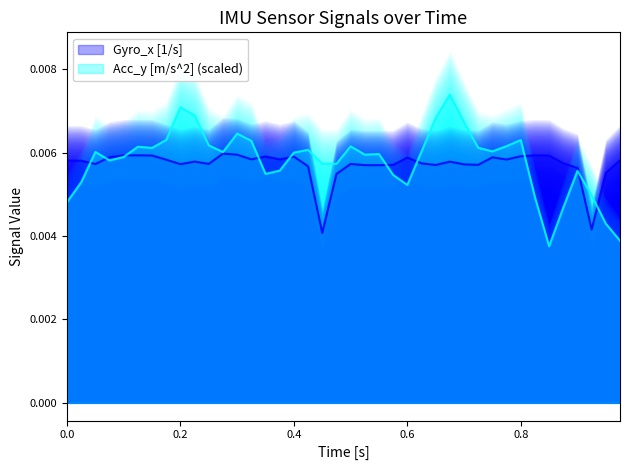

Count the gyro_x values in the range 0 to 1.

40